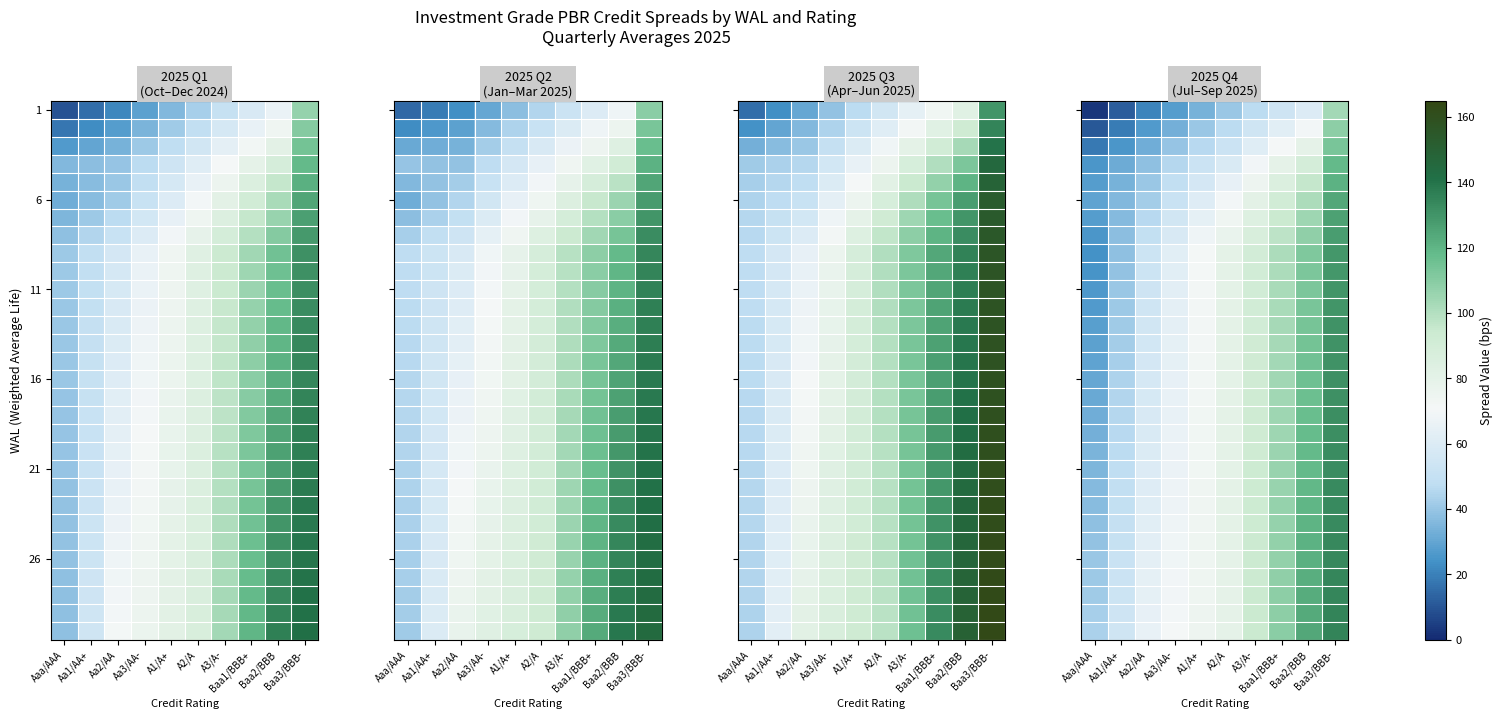

What is the total value across all series at Baa3/BBB-?

3847.5